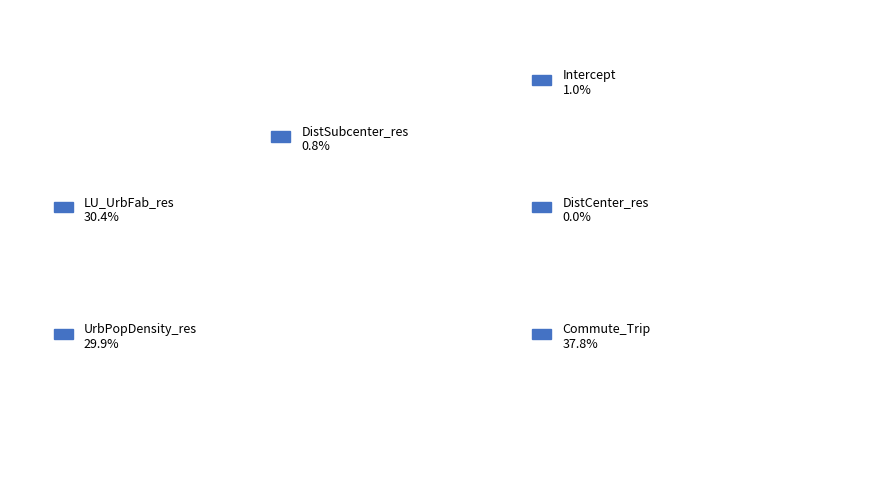

The Intercept slice represents 1% of the pie. True or false?

True